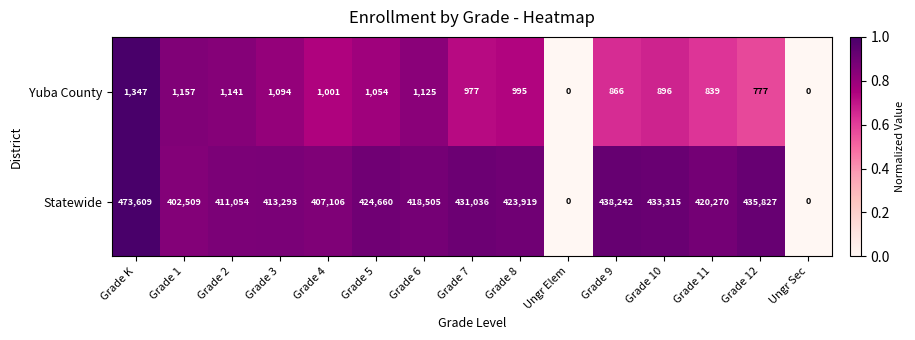

What is the difference between the second highest and second lowest values in the Statewide series?

438242